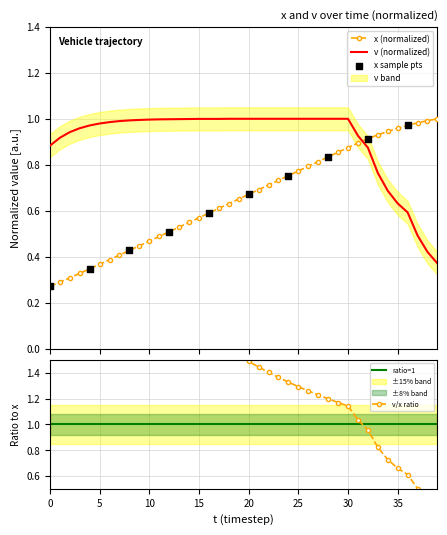

After their last crossing, which series has the higher values: x (normalized) or v (normalized)?

x (normalized)